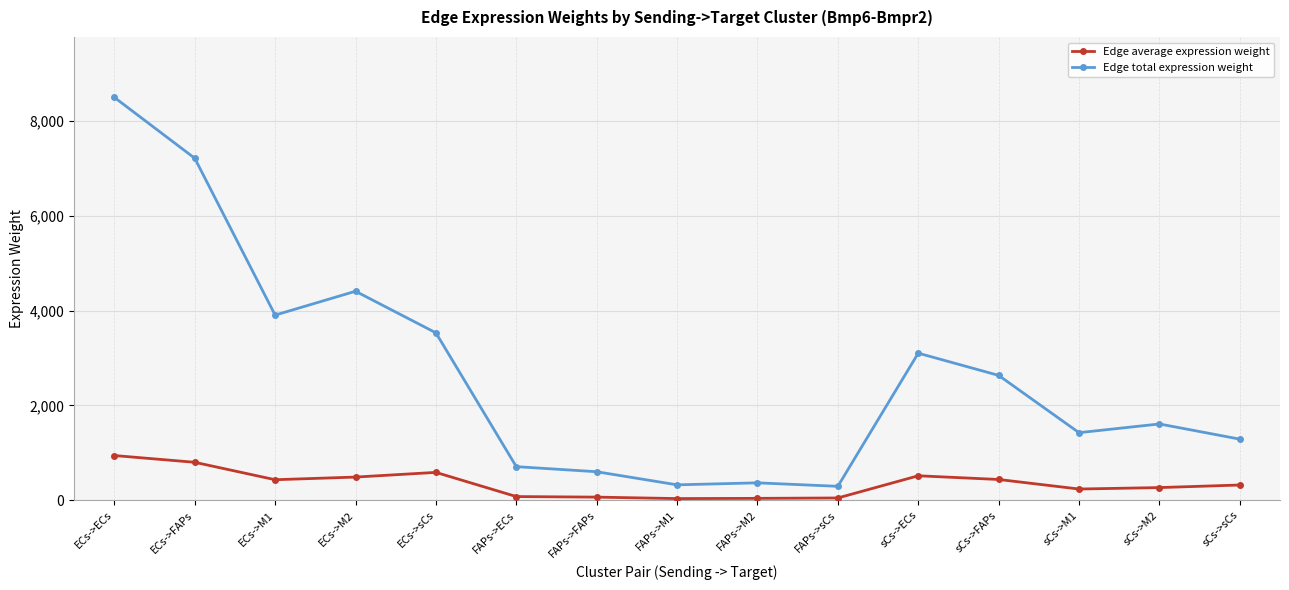

What is the highest value of the Edge average expression weight series?

943.6